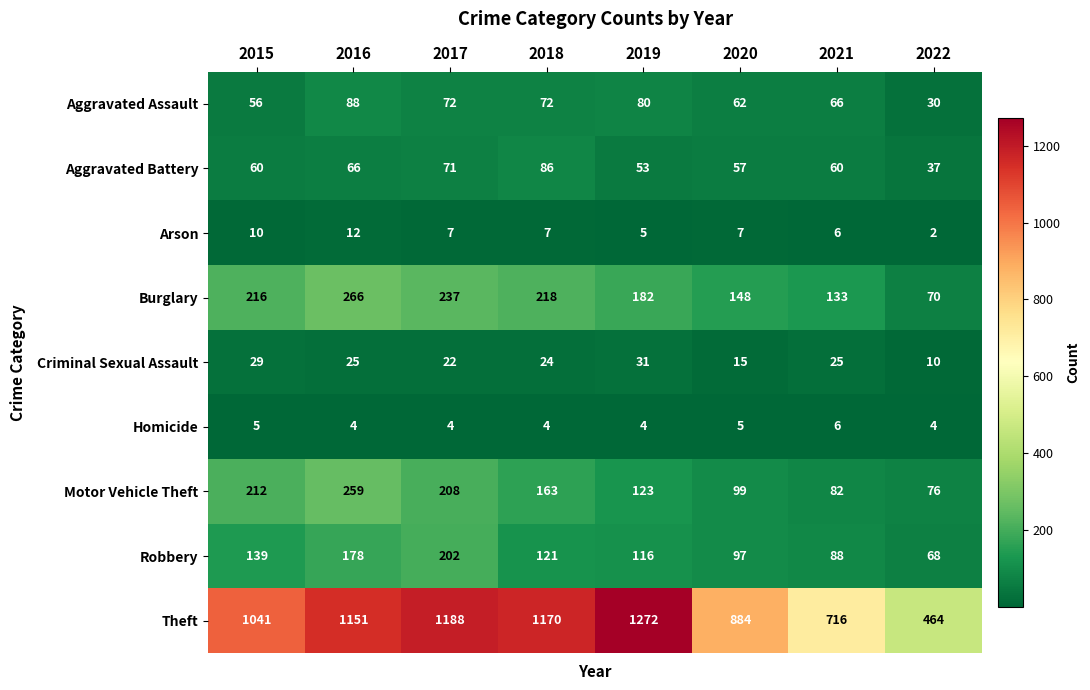

Count the number of categories in the chart.

8